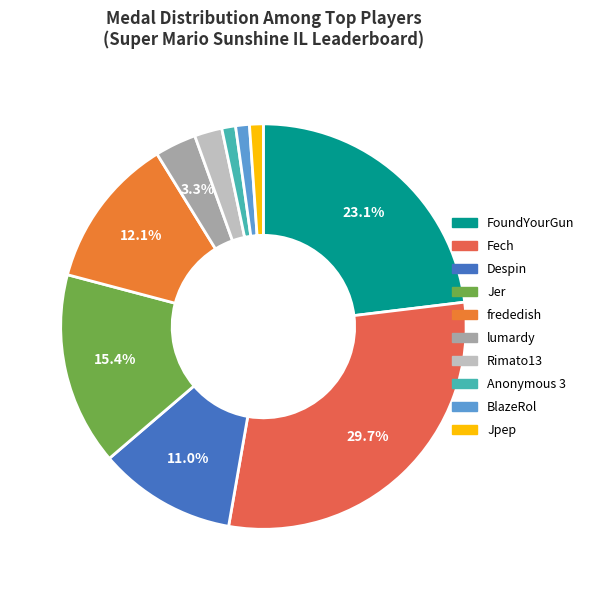

To the nearest percent, what is the average slice percentage?

10%